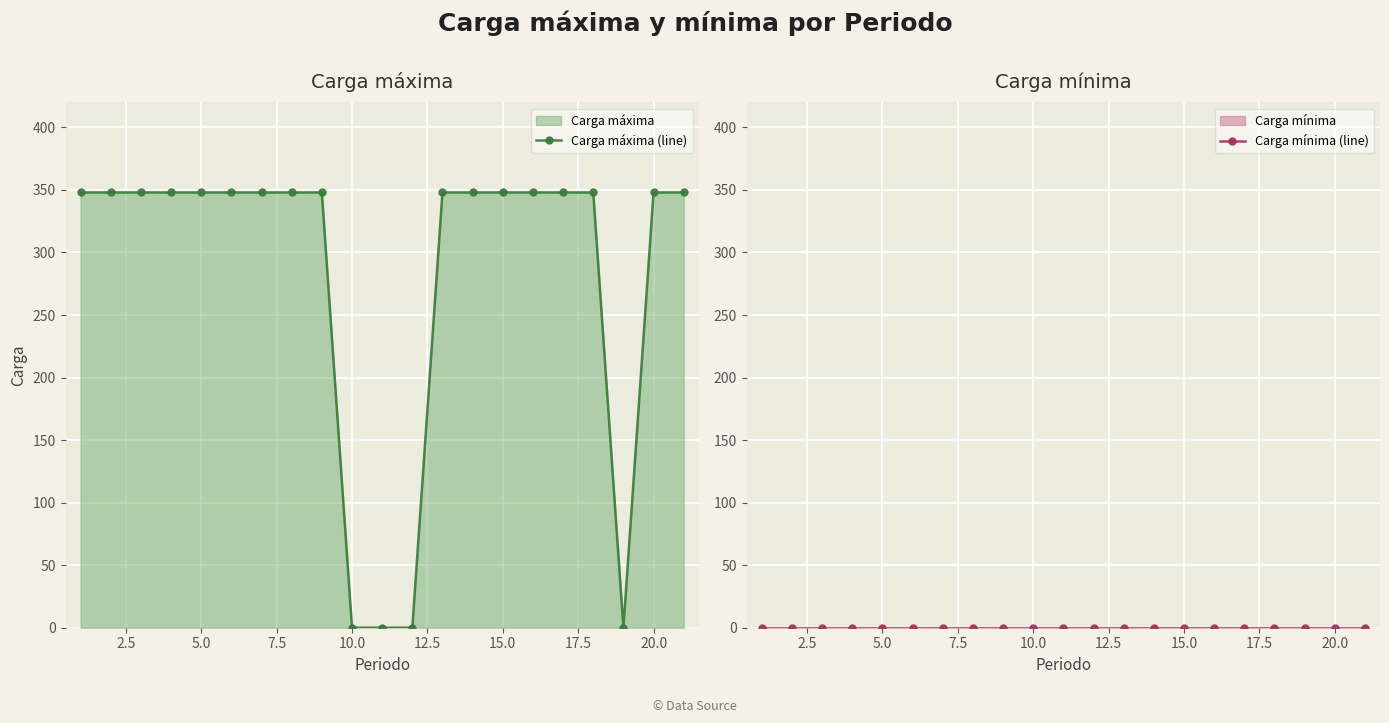

True or false: Carga máxima (line) and Carga mínima (line) intersect in this chart.

False